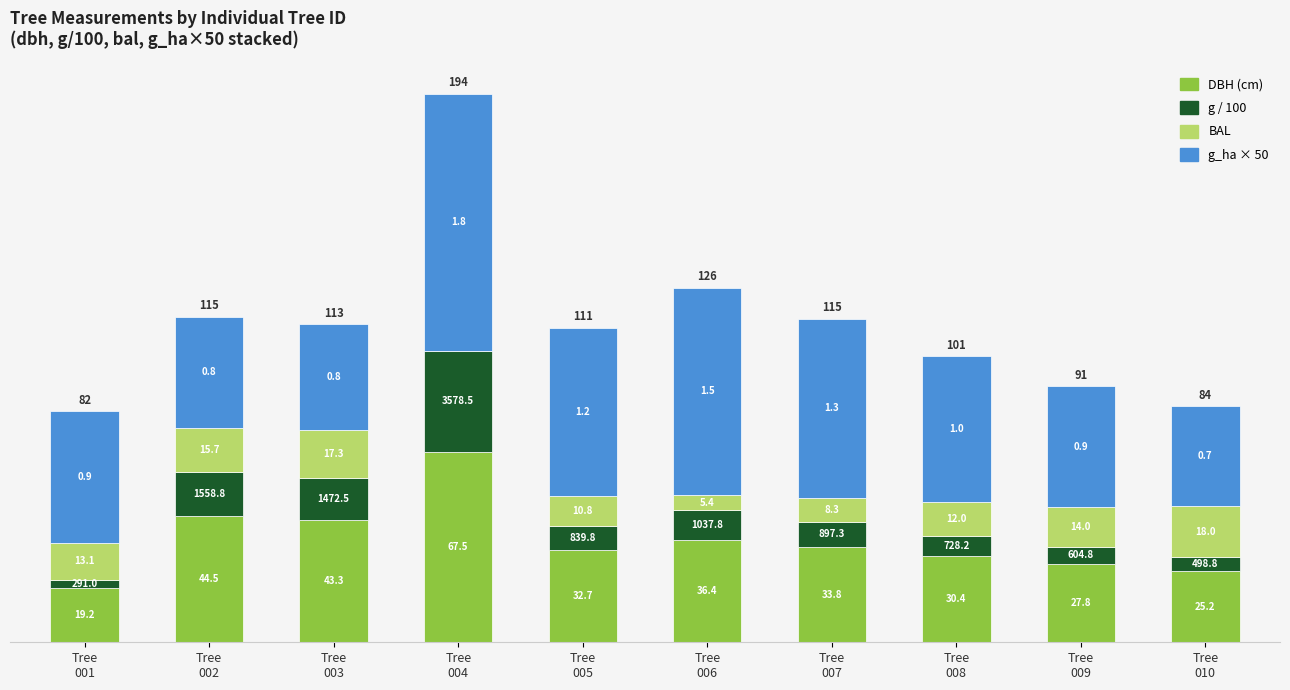

Are the bars grouped side by side (vs. stacked)?

No